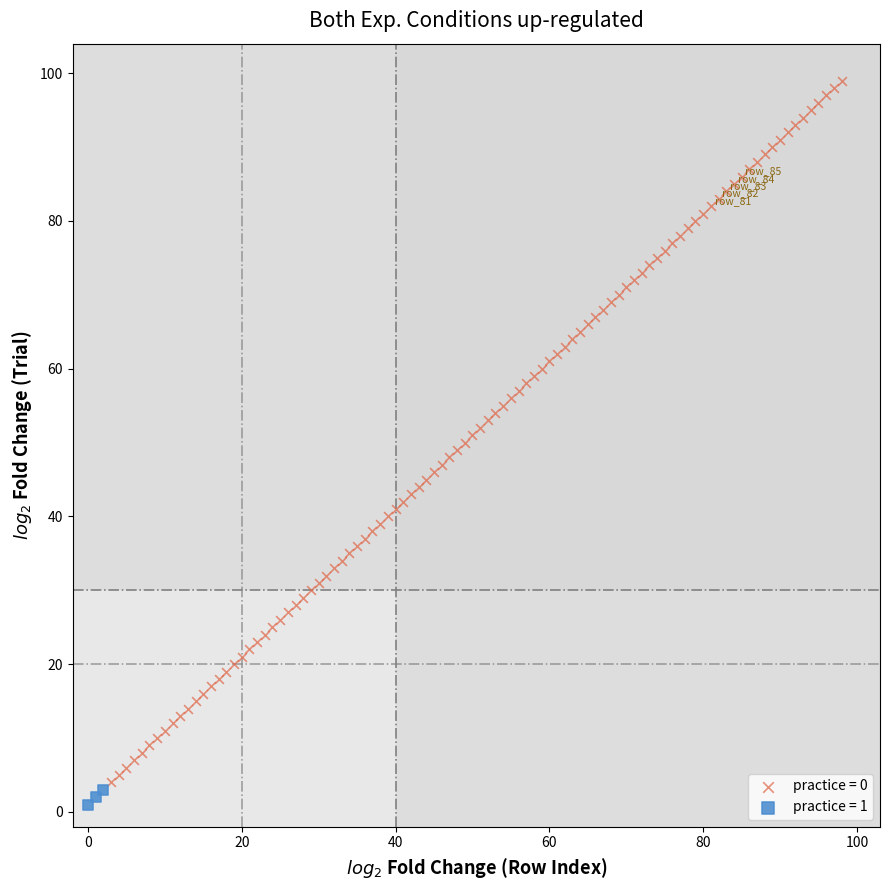

Which series reaches the maximum Y coordinate?

practice = 0